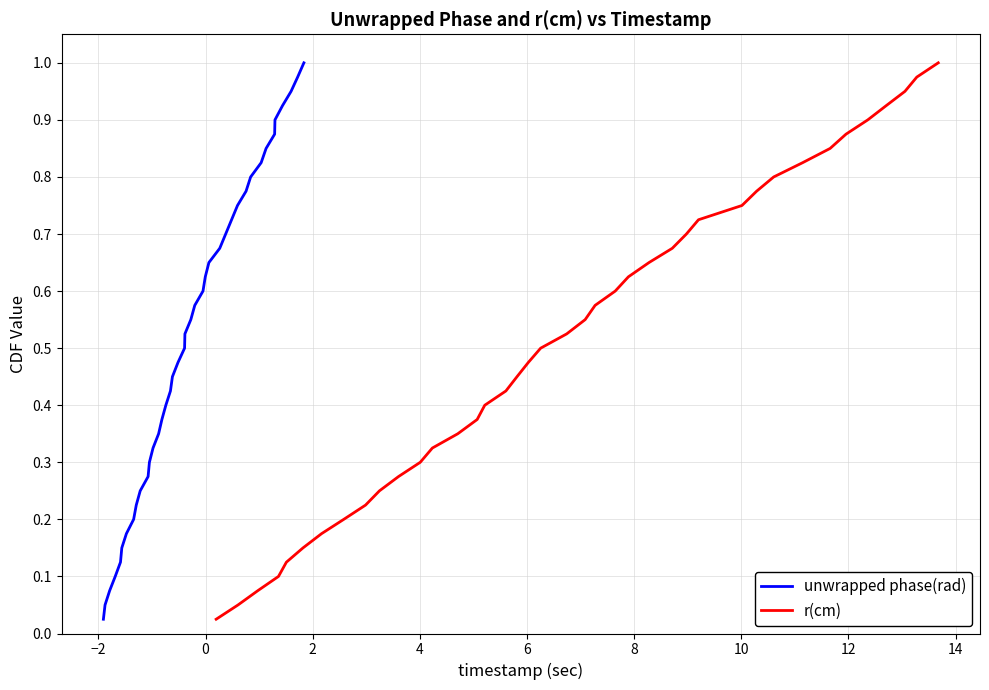

Reading left to right, extract all data points from this chart.

unwrapped phase(rad): 0.0	0.1	0.1	0.1	0.1	0.1	0.2	0.2	0.2	0.2	0.3	0.3	0.3	0.3	0.4	0.4	0.4	0.5	0.5	0.5	0.5	0.6	0.6	0.6	0.6	0.7	0.7	0.7	0.7	0.8	0.8	0.8	0.8	0.8	0.9	0.9	0.9	0.9	1.0	1.0
r(cm): 0.0	0.1	0.1	0.1	0.1	0.1	0.2	0.2	0.2	0.2	0.3	0.3	0.3	0.3	0.4	0.4	0.4	0.5	0.5	0.5	0.5	0.6	0.6	0.6	0.6	0.7	0.7	0.7	0.7	0.8	0.8	0.8	0.8	0.8	0.9	0.9	0.9	0.9	1.0	1.0